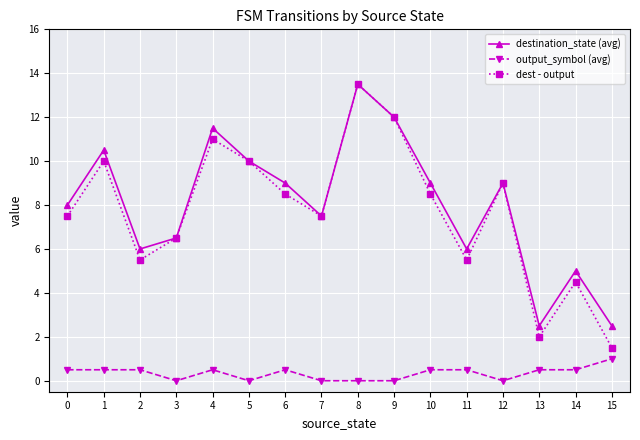

Which label corresponds to the largest value in the chart?

8